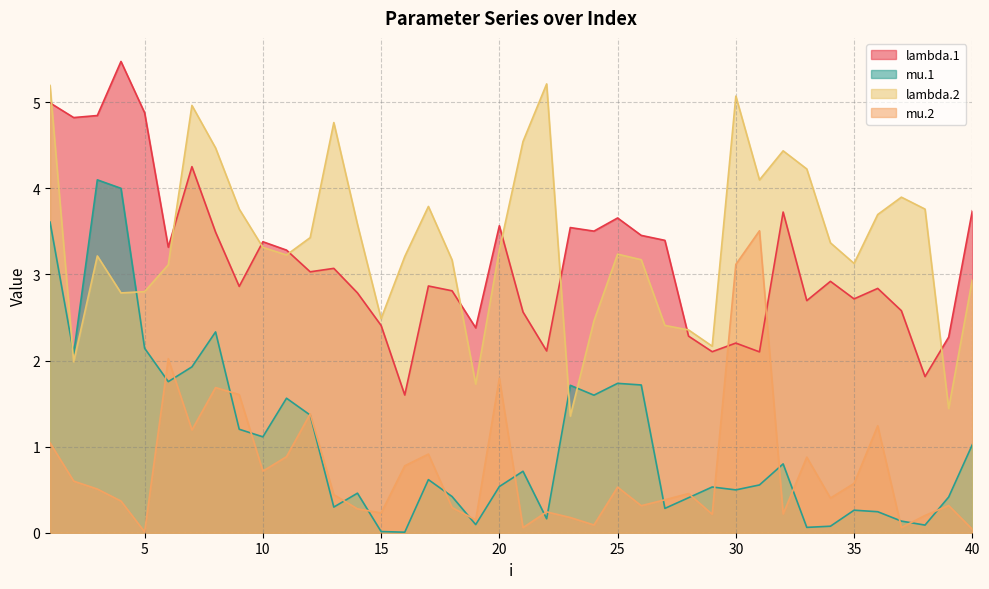

How many times do mu.2 and lambda.1 cross each other?

2